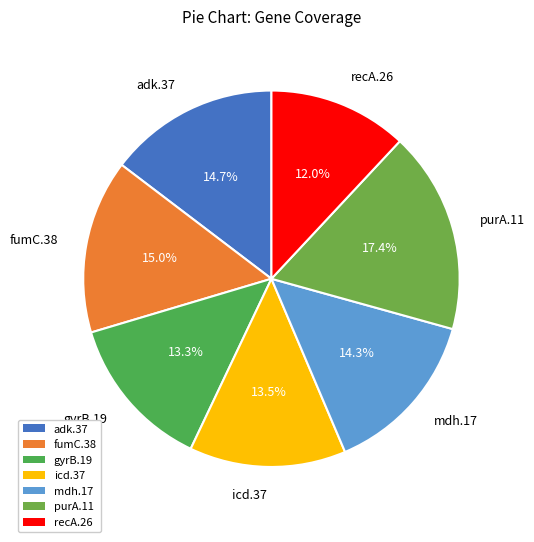

What is the largest slice in the pie chart?

purA.11